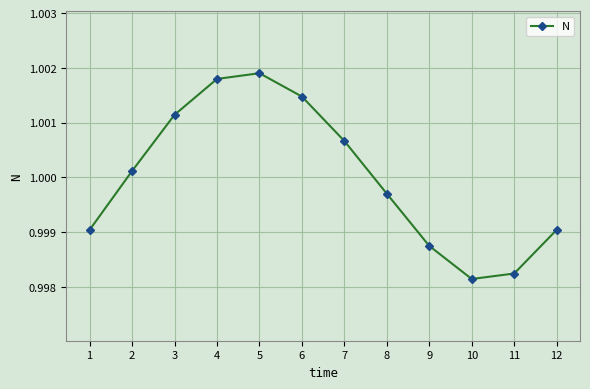

At which category does the data reach its first local valley?

10